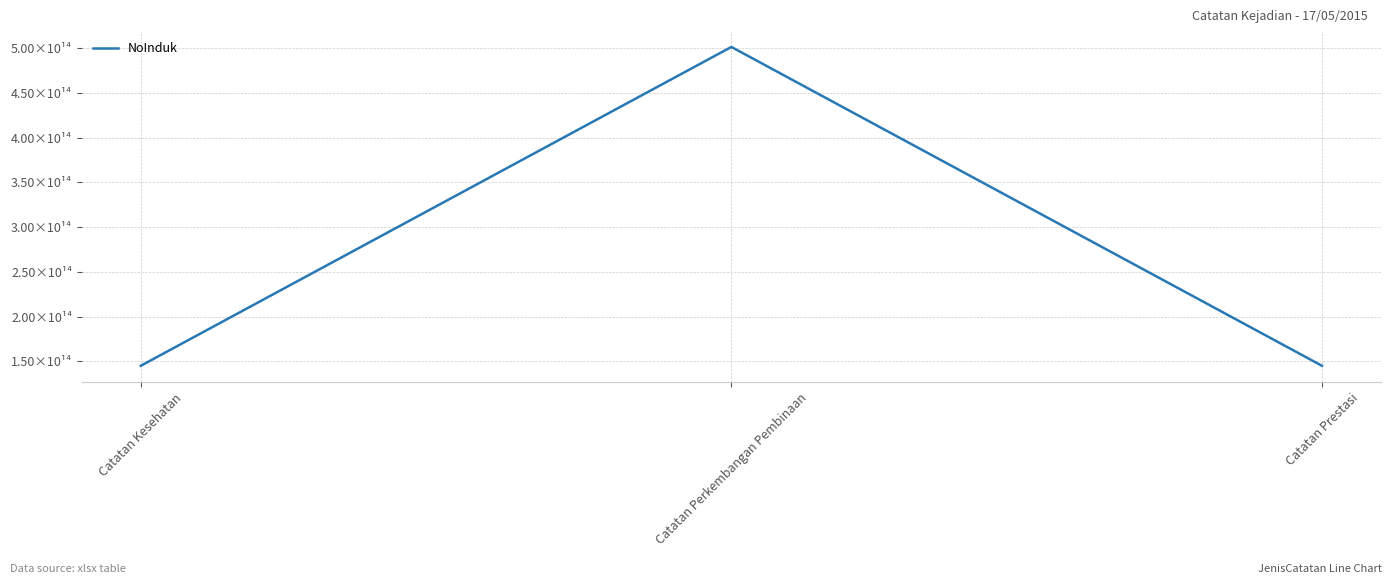

What is the sum of the values at Catatan Perkembangan Pembinaan and Catatan Prestasi?

646404418090007